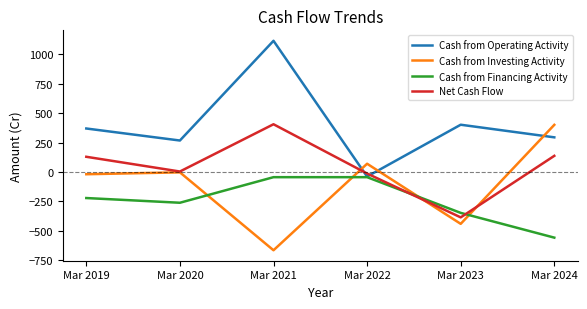

True or false: Cash from Financing Activity has a value of -44 at Mar 2022.

True